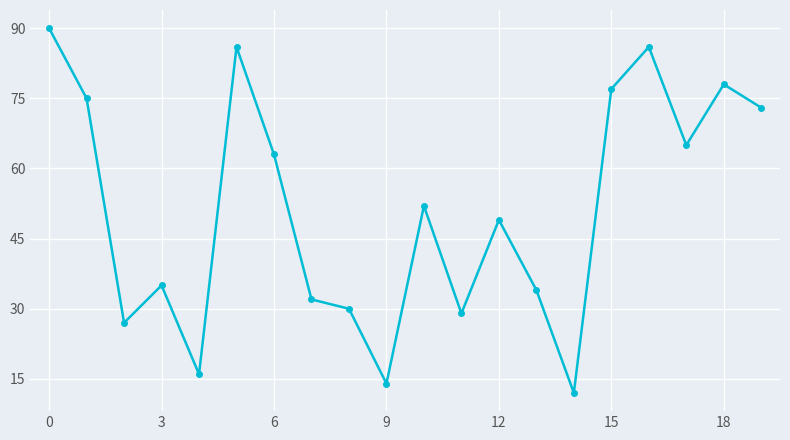

Reading left to right, transcribe all the data shown in this chart.

90	75	27	35	16	86	63	32	30	14	52	29	49	34	12	77	86	65	78	73